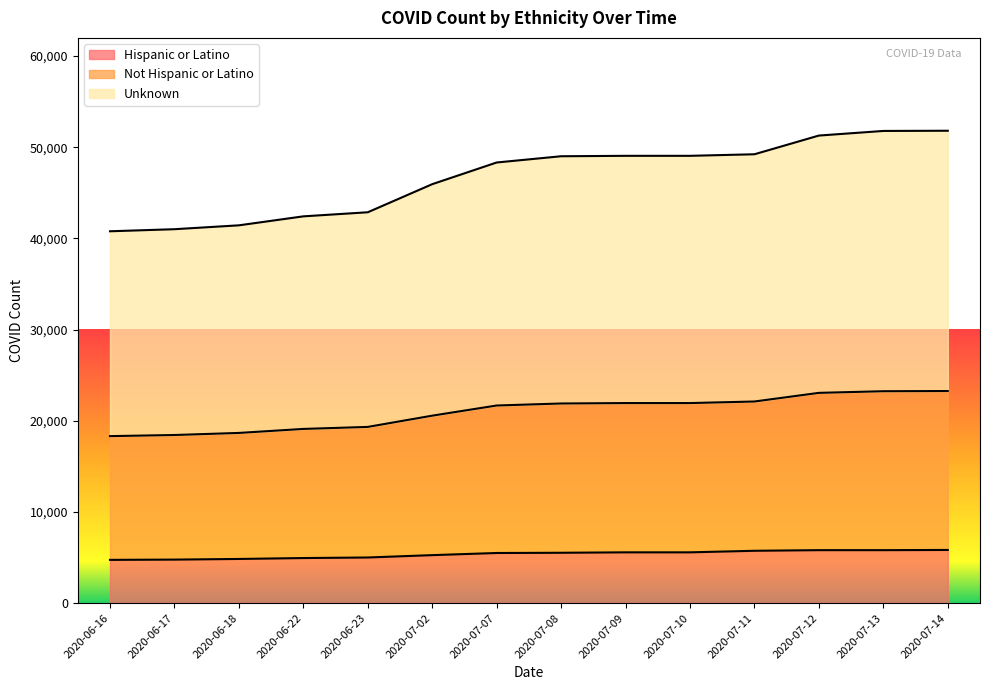

Read the Unknown value at 2020-07-11.

49234